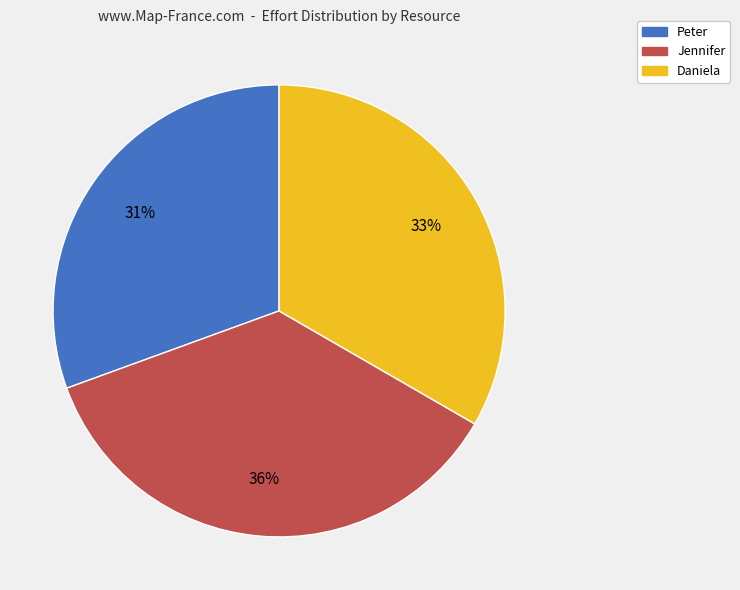

Is there a majority slice in this chart?

No